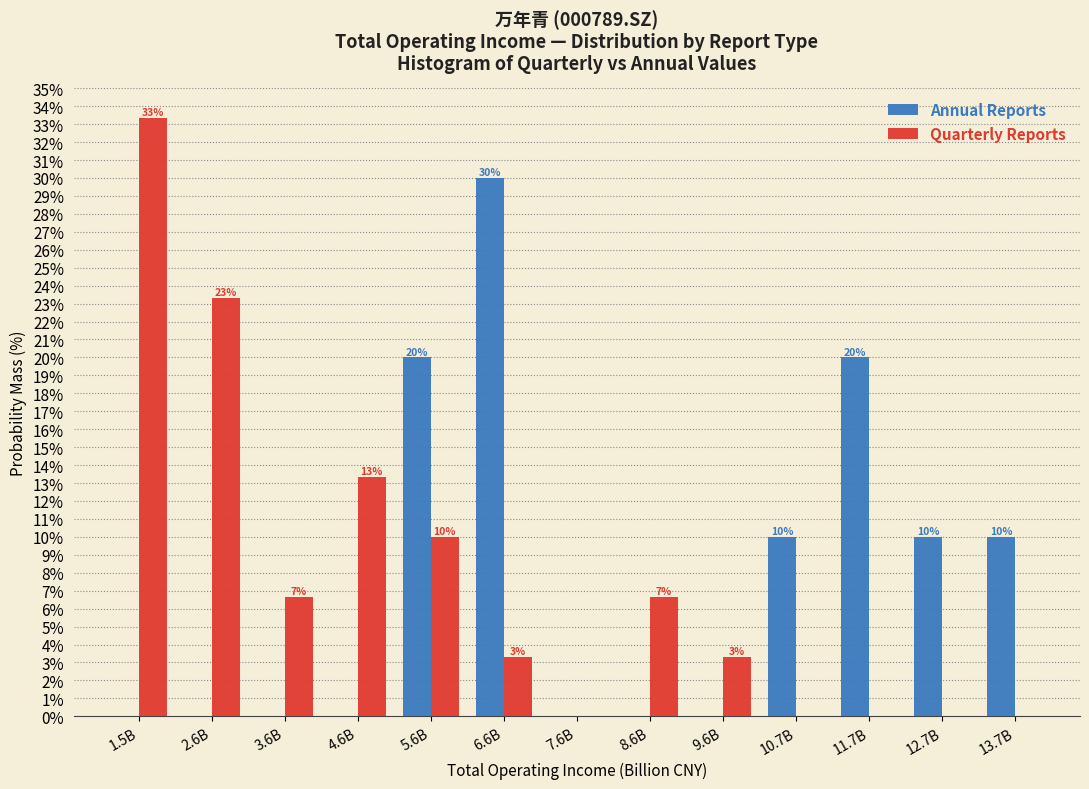

At which label does Annual Reports reach its peak?

6.6B